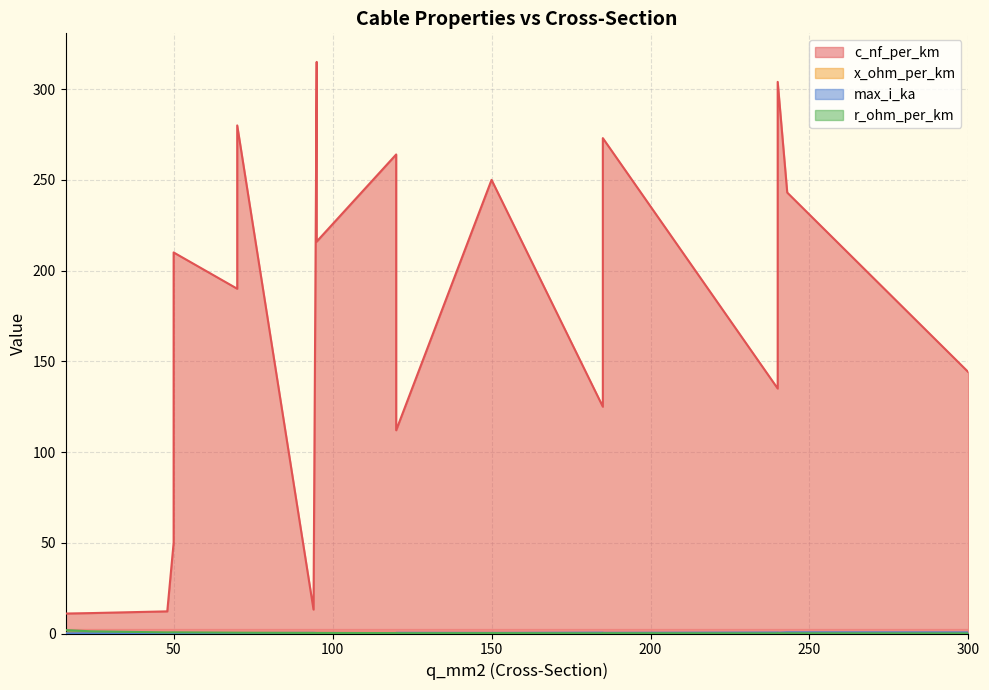

At how many categories does at least one series exceed 258?

5